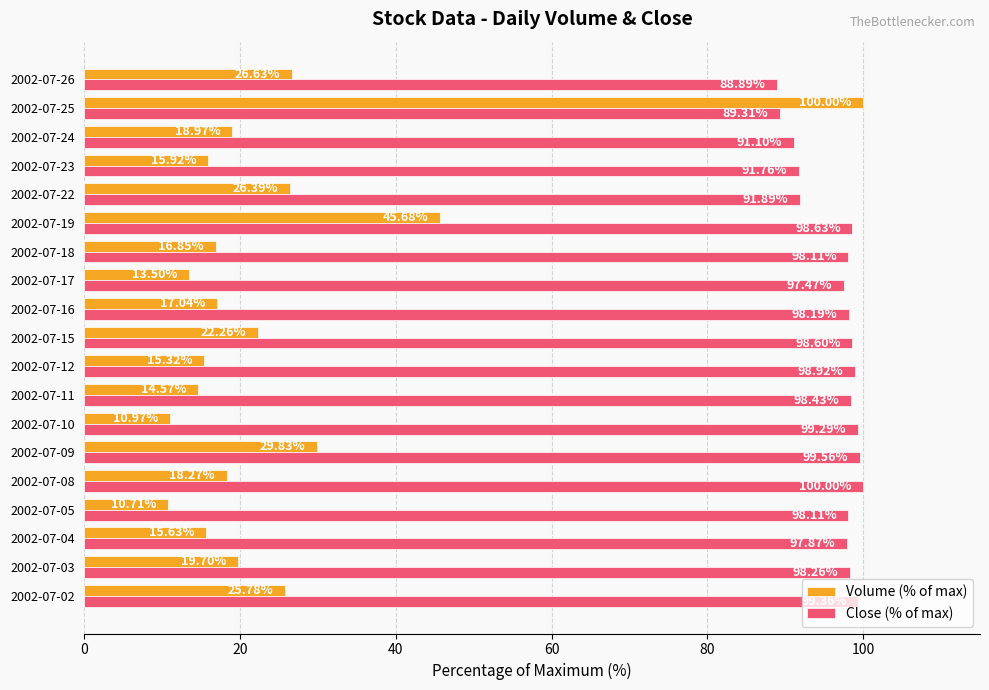

Rank the series at 2002-07-17 from lowest to highest value.

Volume (% of max), Close (% of max)